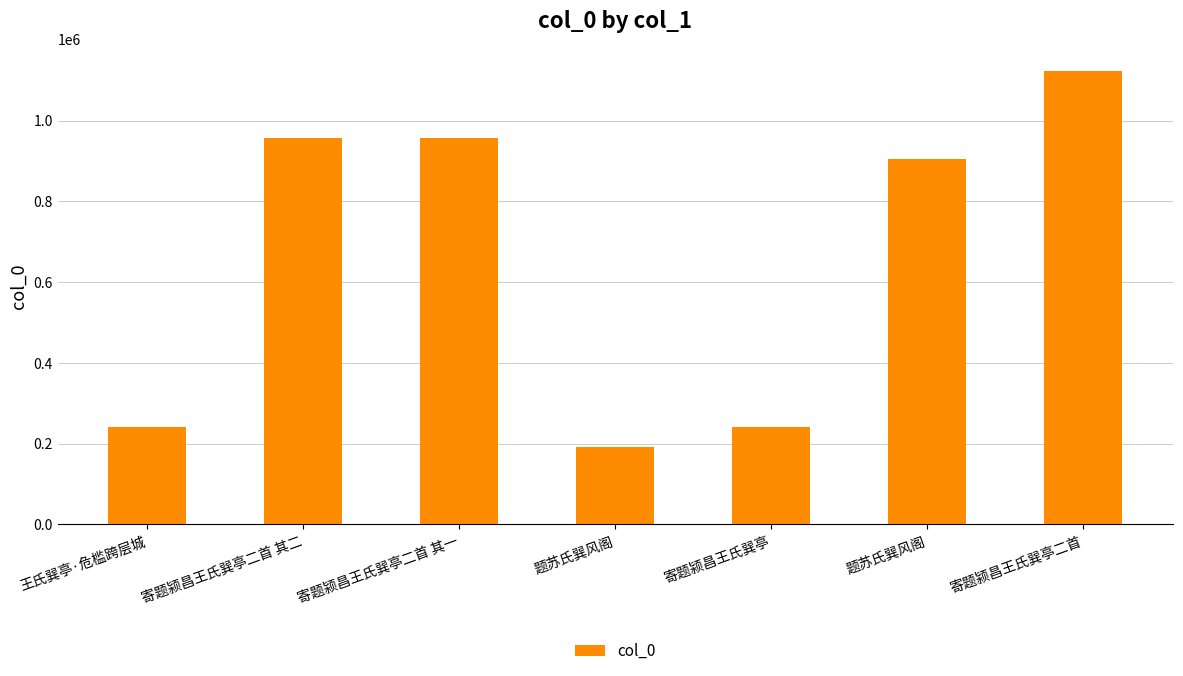

List the labels in order of value, largest first.

寄题颍昌王氏巽亭二首, 寄题颍昌王氏巽亭二首 其一, 寄题颍昌王氏巽亭二首 其二, 题苏氏巽风阁, 王氏巽亭·危槛跨层城, 寄题颍昌王氏巽亭, 题苏氏巽风阁